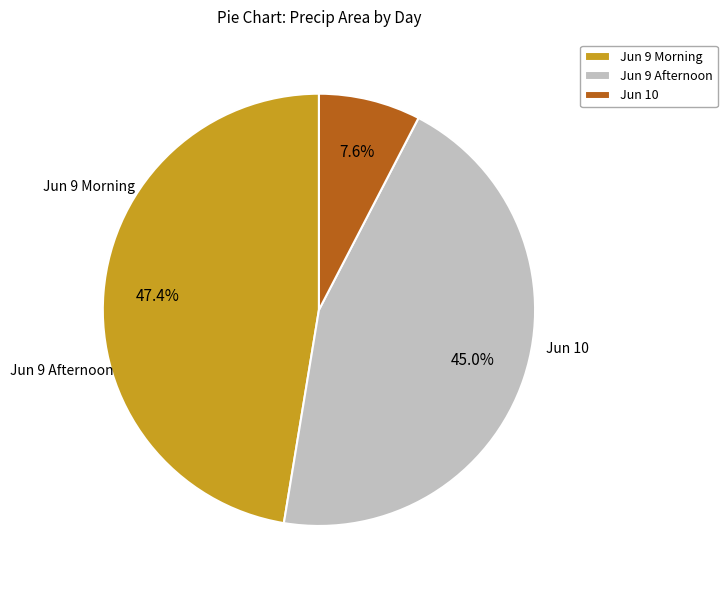

Combined, do Jun 10 and Jun 9 Morning account for over 50%?

Yes